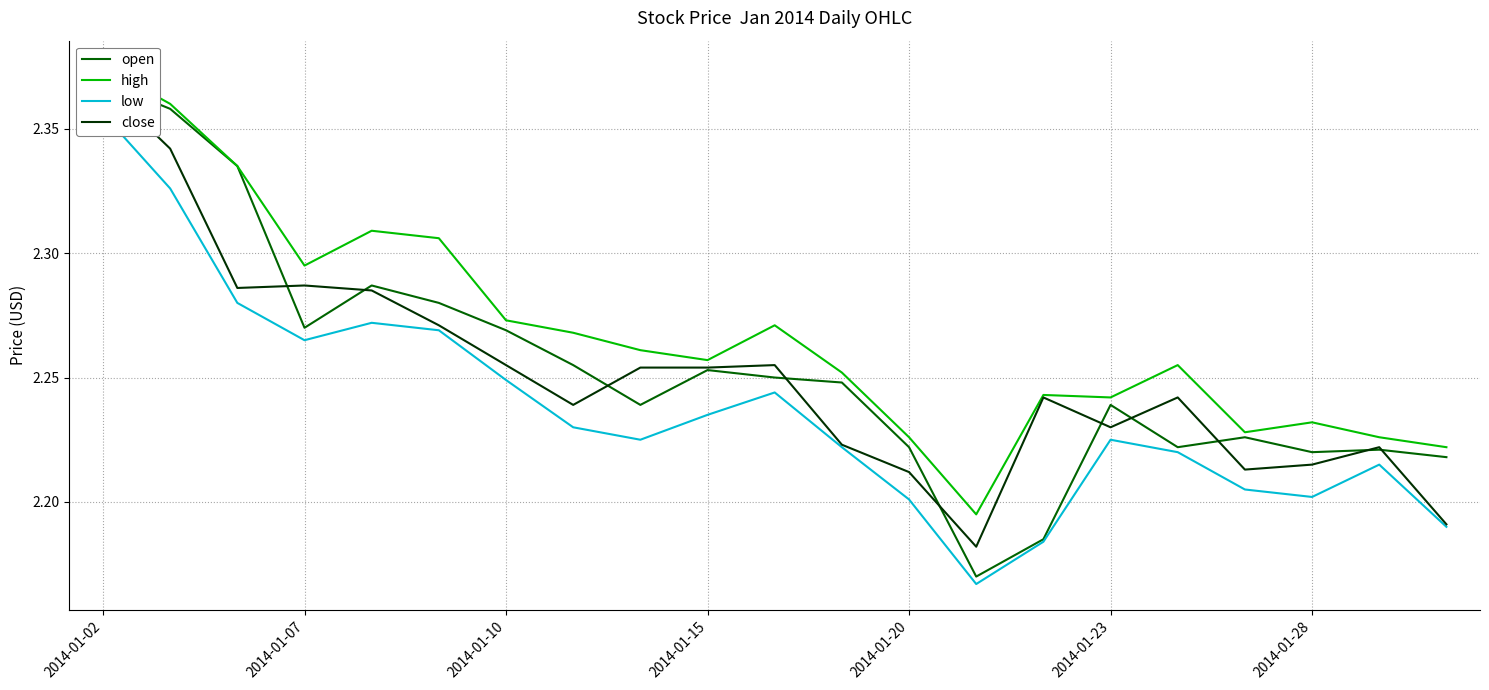

True or false: open and high intersect in this chart.

False